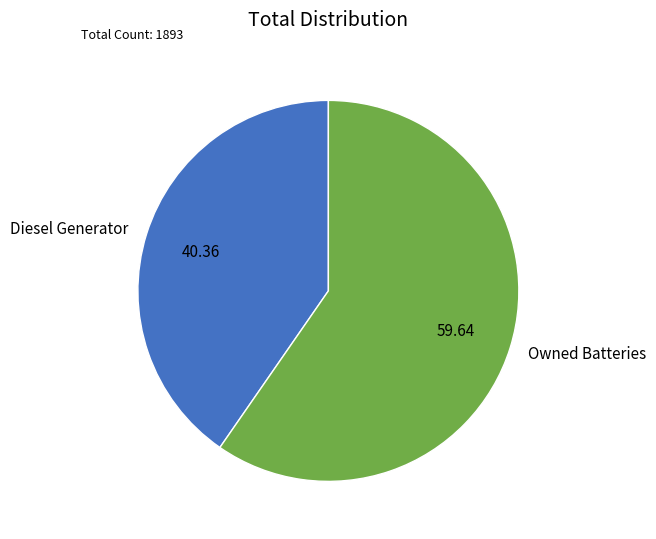

Does Diesel Generator account for over 50% of the chart?

No